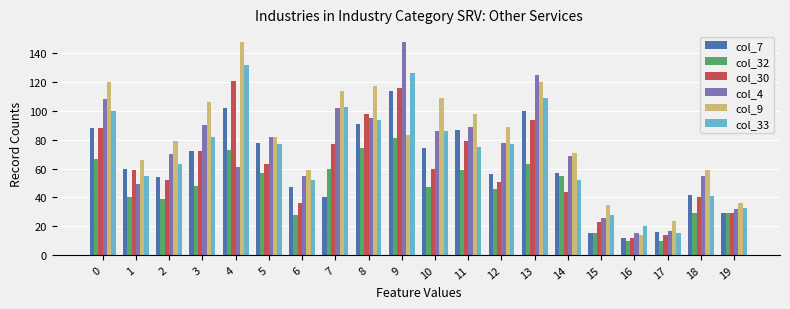

Reading left to right, extract all data points from this chart.

col_7: 0=88	1=60	2=54	3=72	4=102	5=78	6=47	7=40	8=91	9=114	10=74	11=87	12=56	13=100	14=57	15=15	16=12	17=16	18=42	19=29
col_32: 0=67	1=40	2=39	3=48	4=73	5=57	6=28	7=60	8=74	9=81	10=47	11=59	12=46	13=63	14=55	15=15	16=10	17=10	18=29	19=29
col_30: 0=88	1=59	2=52	3=72	4=121	5=63	6=36	7=77	8=98	9=116	10=60	11=79	12=51	13=94	14=44	15=23	16=12	17=14	18=40	19=29
col_4: 0=108	1=49	2=70	3=90	4=61	5=82	6=55	7=102	8=95	9=148	10=86	11=89	12=78	13=125	14=69	15=26	16=15	17=17	18=55	19=32
col_9: 0=120	1=66	2=79	3=106	4=148	5=82	6=59	7=114	8=117	9=83	10=109	11=98	12=89	13=120	14=71	15=35	16=14	17=24	18=59	19=36
col_33: 0=100	1=55	2=63	3=82	4=132	5=77	6=52	7=103	8=94	9=126	10=86	11=75	12=77	13=109	14=52	15=28	16=20	17=15	18=41	19=33